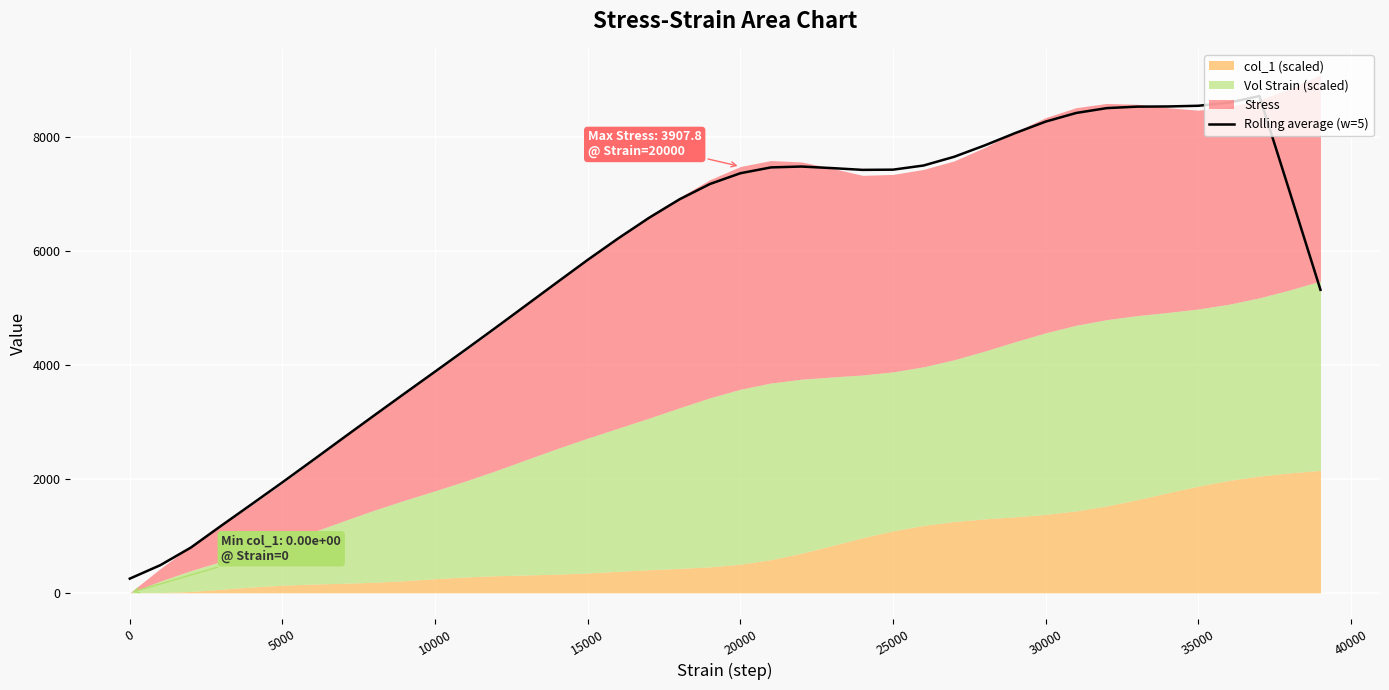

What is the smallest value displayed?

249.4